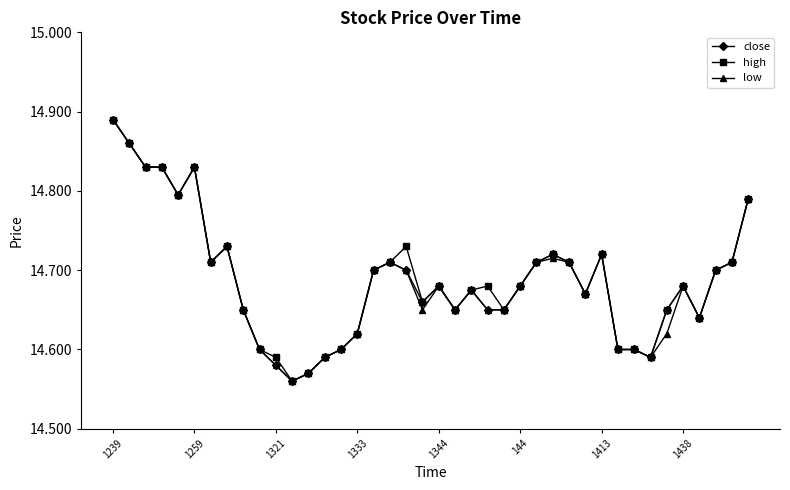

What is the difference between the maximum and minimum values in the high series?

0.3